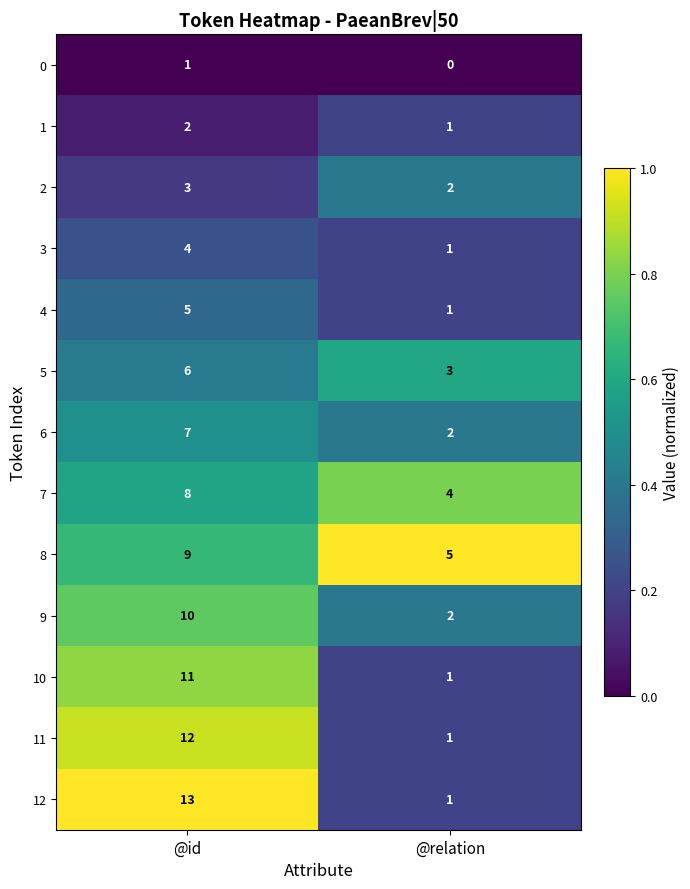

What is the maximum value shown in the chart?

13